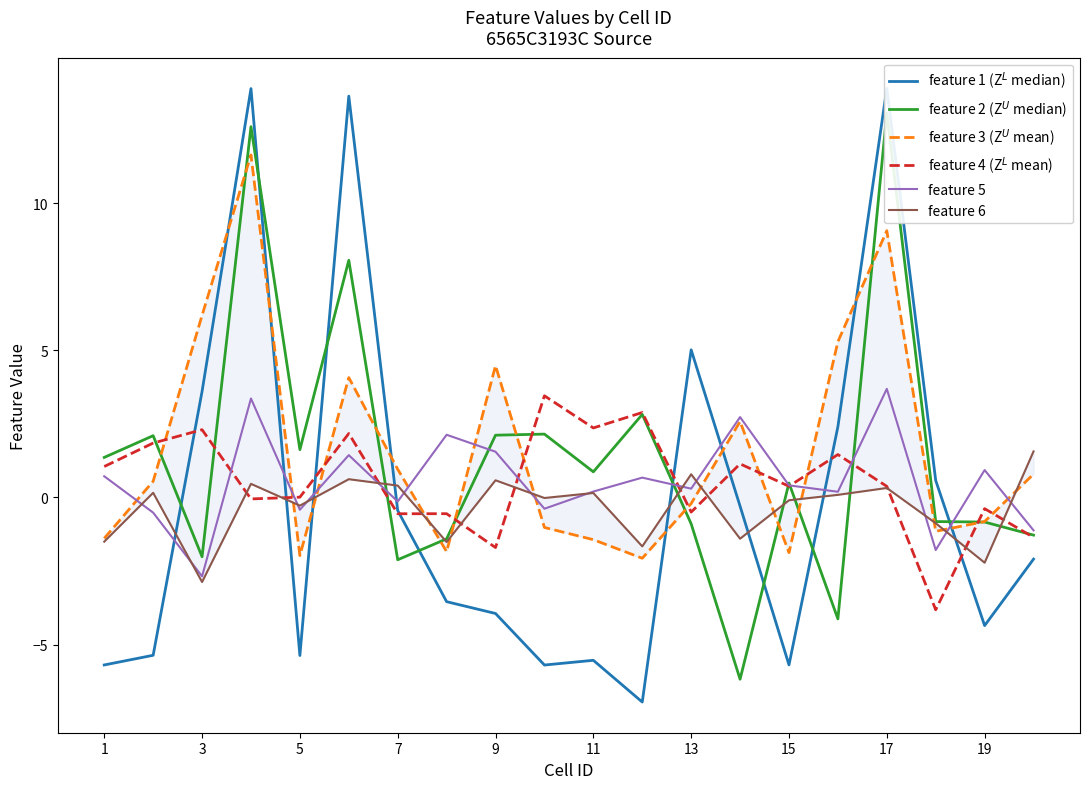

How many times do feature 2 (Z$^U$ median) and feature 3 (Z$^U$ mean) cross each other?

11